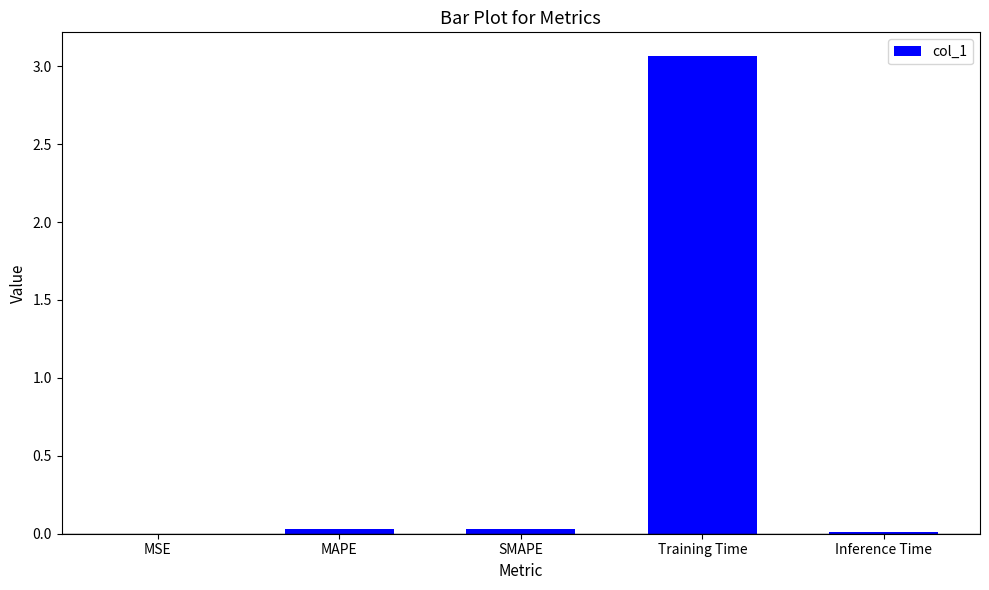

Which has a higher value, MAPE or Training Time?

Training Time